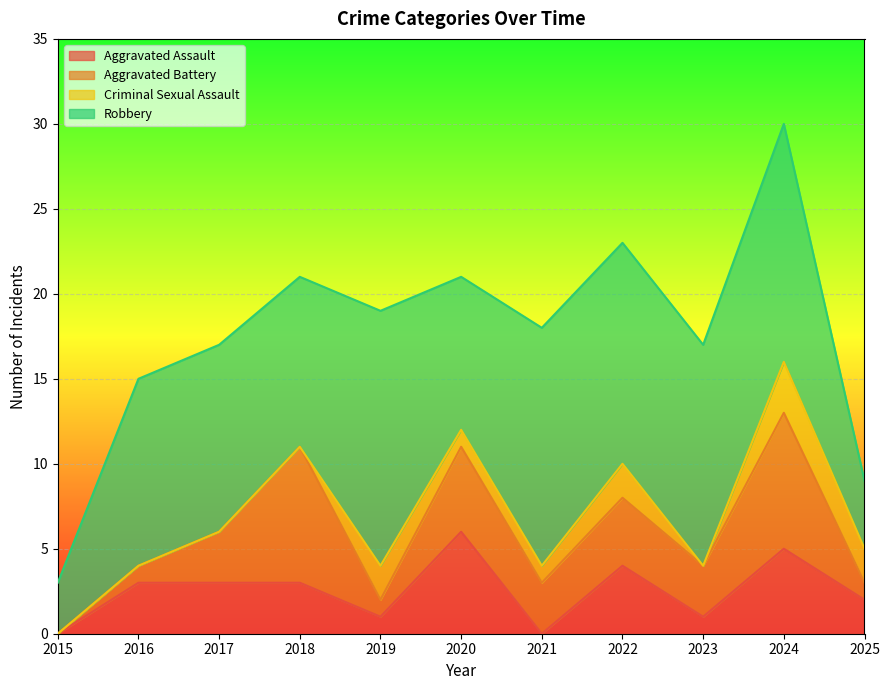

At which category does the chart reach its peak across all series?

2019